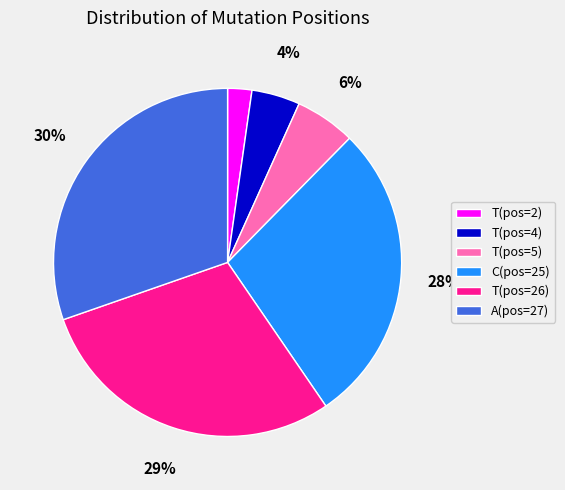

To the nearest percent, what is the difference between the largest and smallest slice percentages?

28%